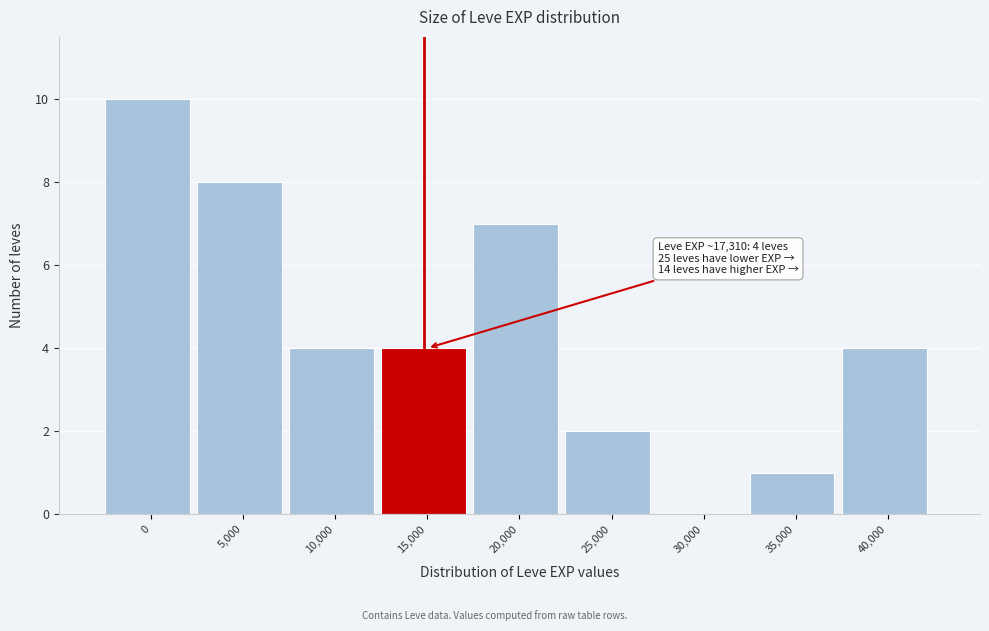

Reading left to right, list all the values displayed in this chart.

0=10	5,000=8	10,000=4	15,000=4	20,000=7	25,000=2	30,000=0	35,000=1	40,000=4